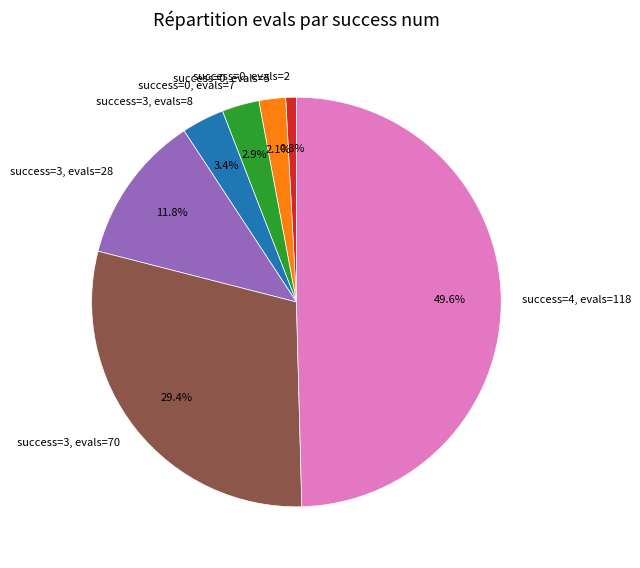

Which category has the smallest portion of the pie?

success=0, evals=2